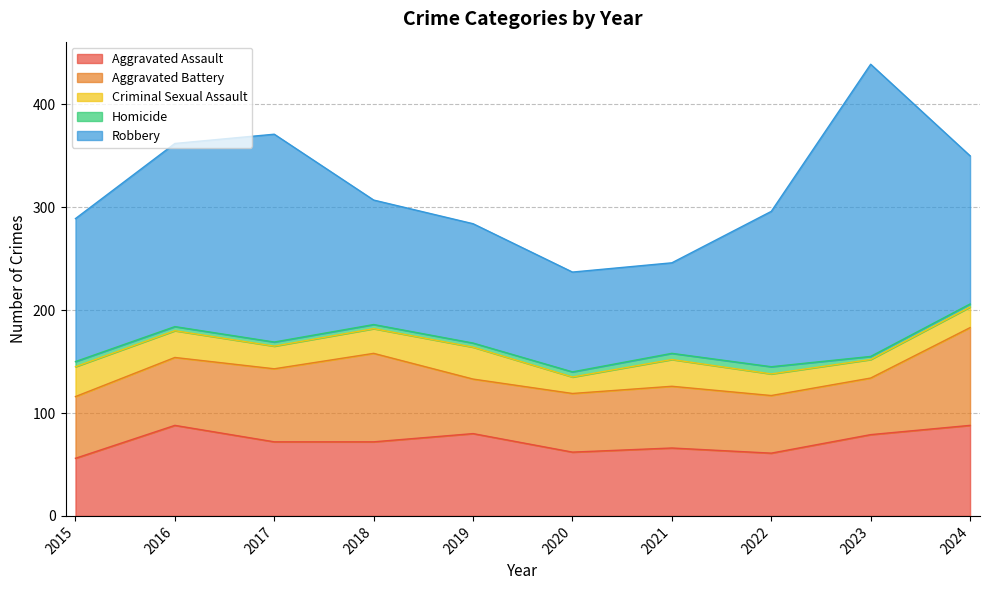

What is the difference between the second highest and minimum values in the Robbery series?

114